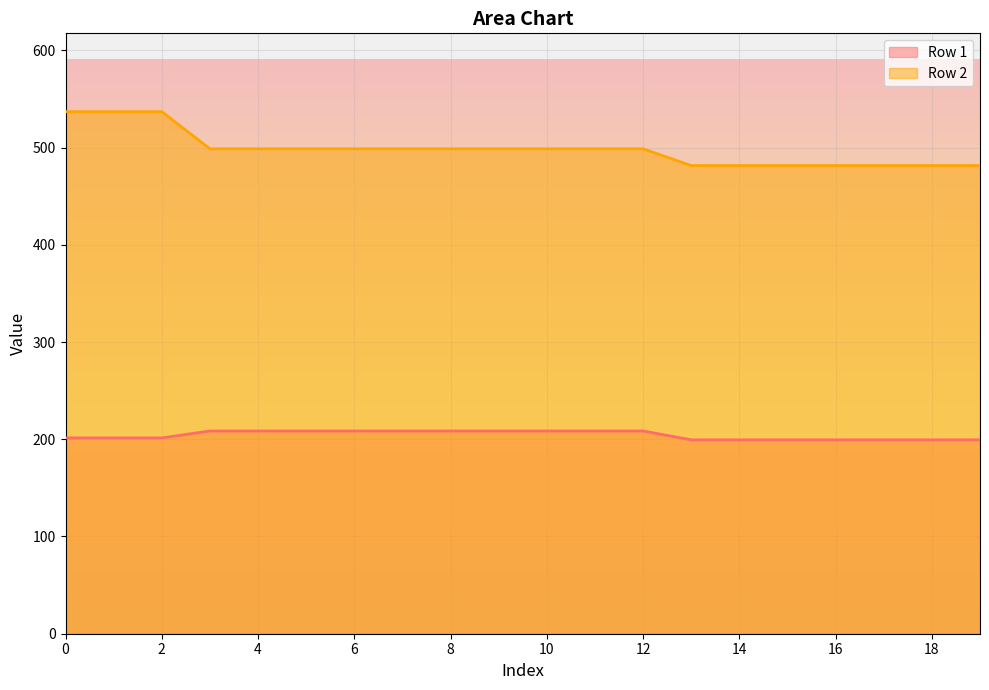

Which has a higher value, 2 or 17?

2